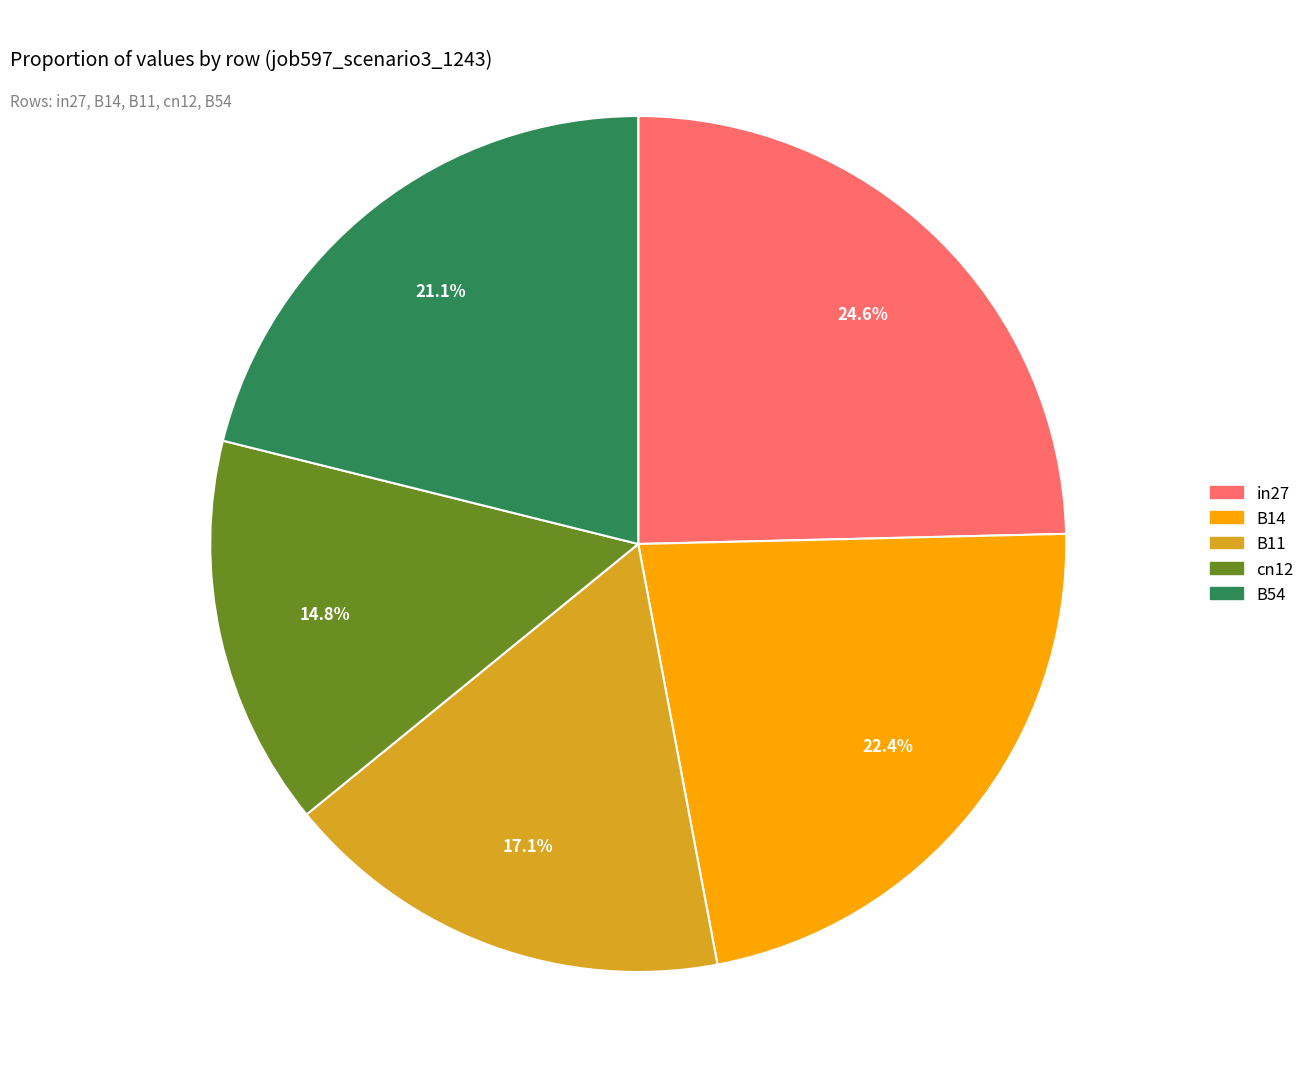

Which slice is the smallest?

cn12